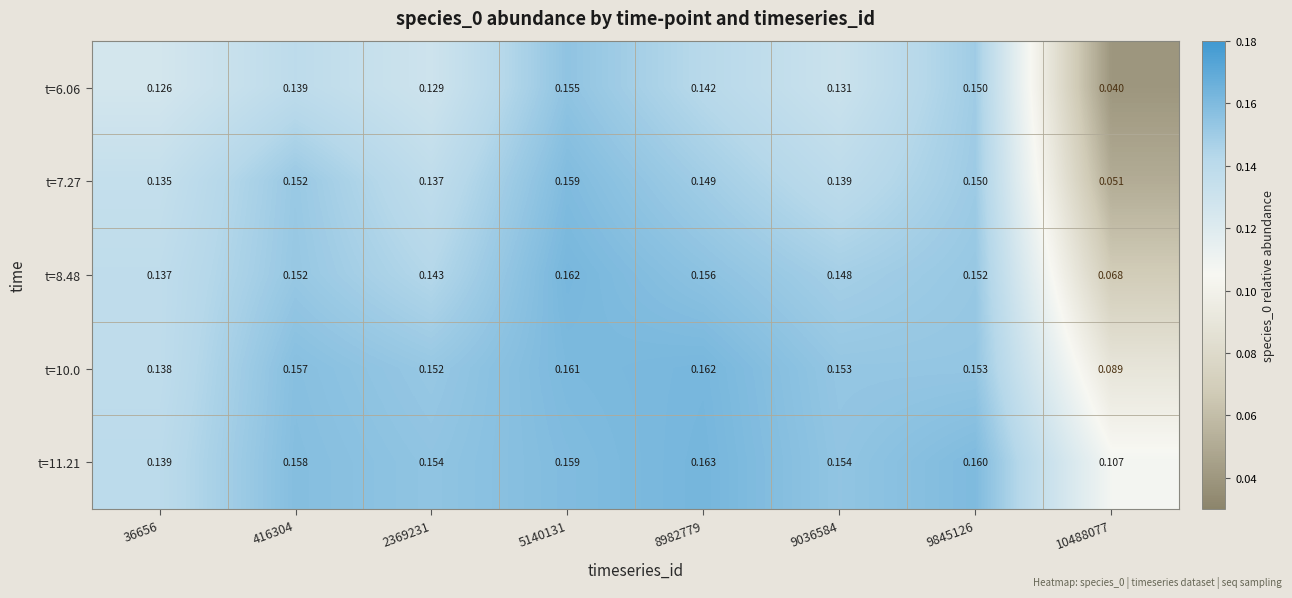

Is the value of t=11.21 at 5140131 greater than the value of t=6.06 at 9036584?

Yes